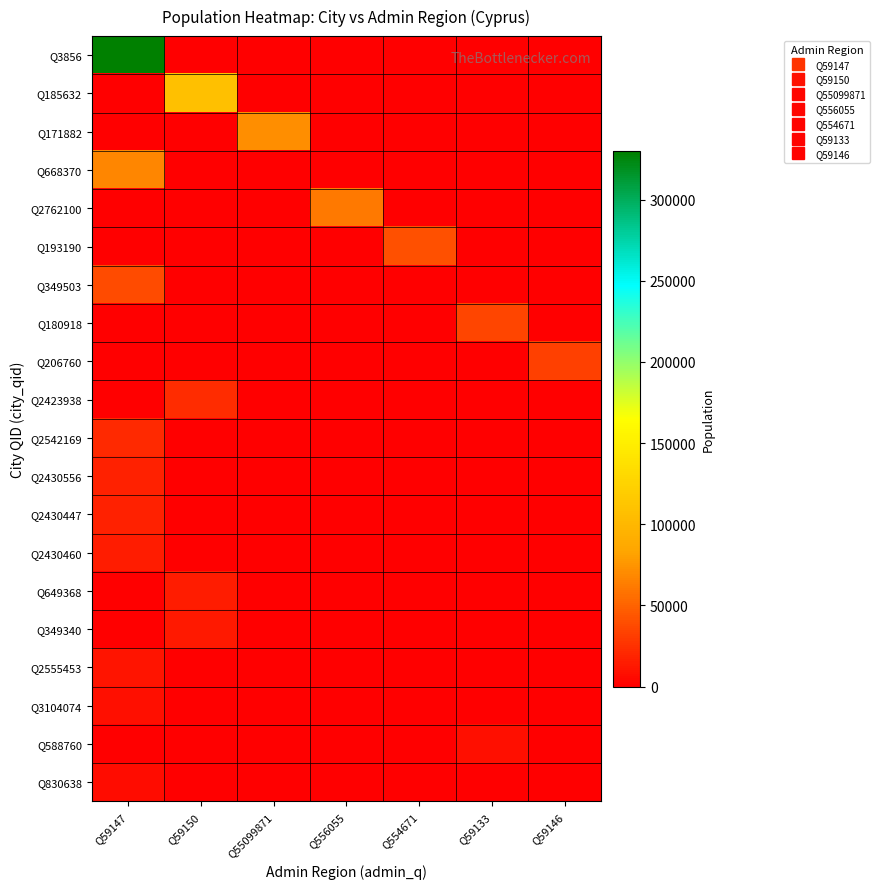

What is the difference between the highest and lowest values at Q55099871?

72000